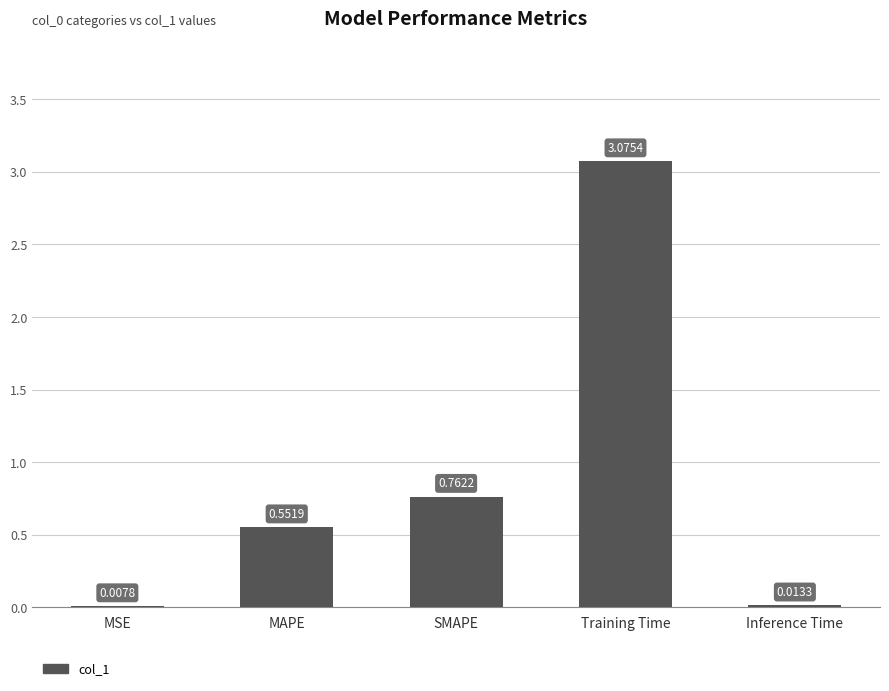

What is the difference between the values at MSE and MAPE?

0.5